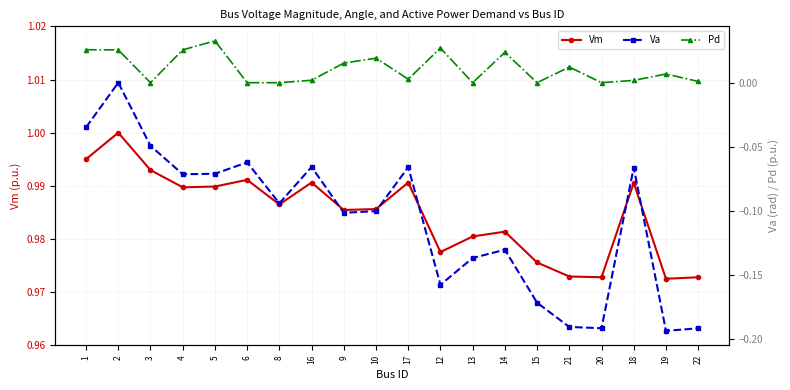

Is this an area chart (filled region under the line)?

No